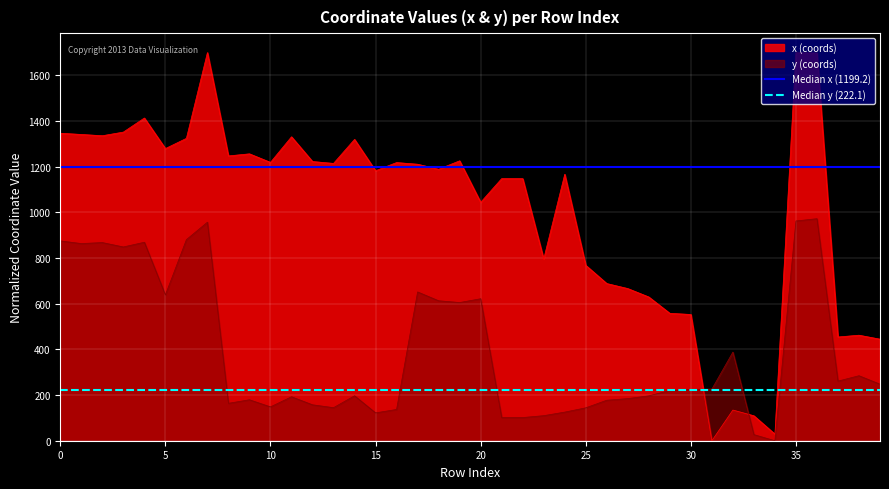

How many distinct data groups are displayed?

2